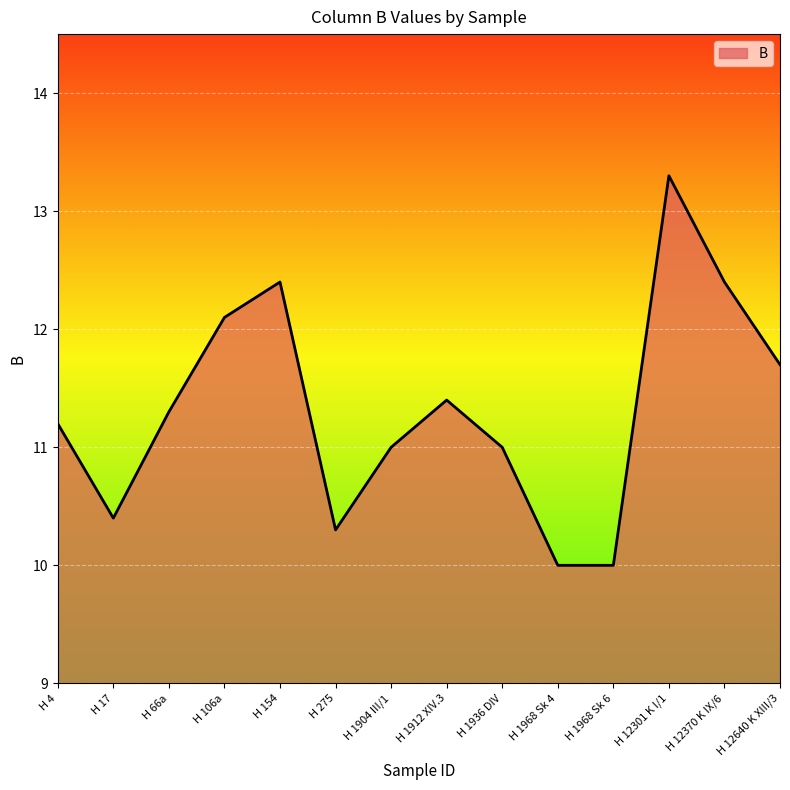

How many interior local peaks (higher than both neighbors) does the data have?

3